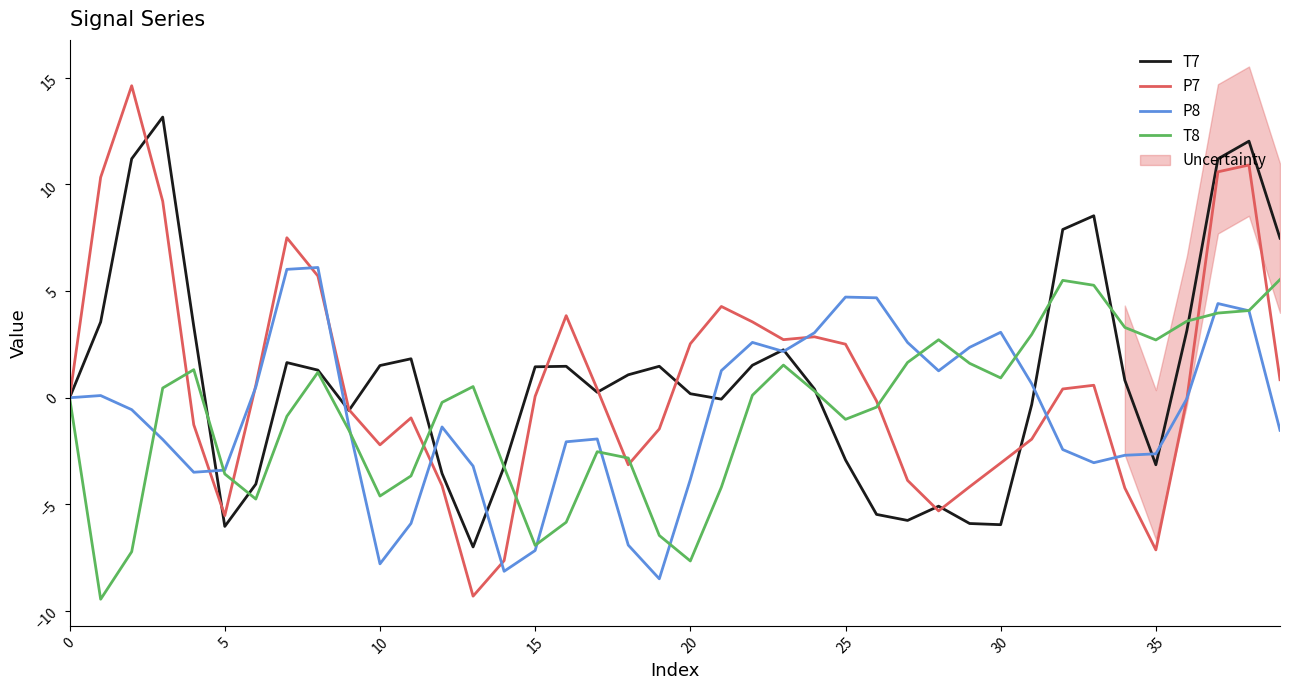

What is the lowest value of the T8 series?

-9.4